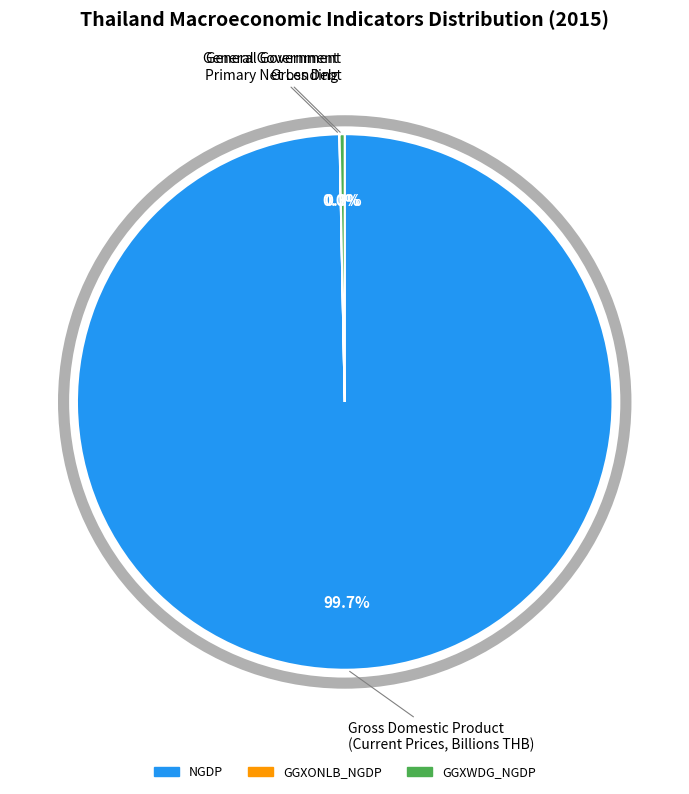

Which slice is the largest?

NGDP